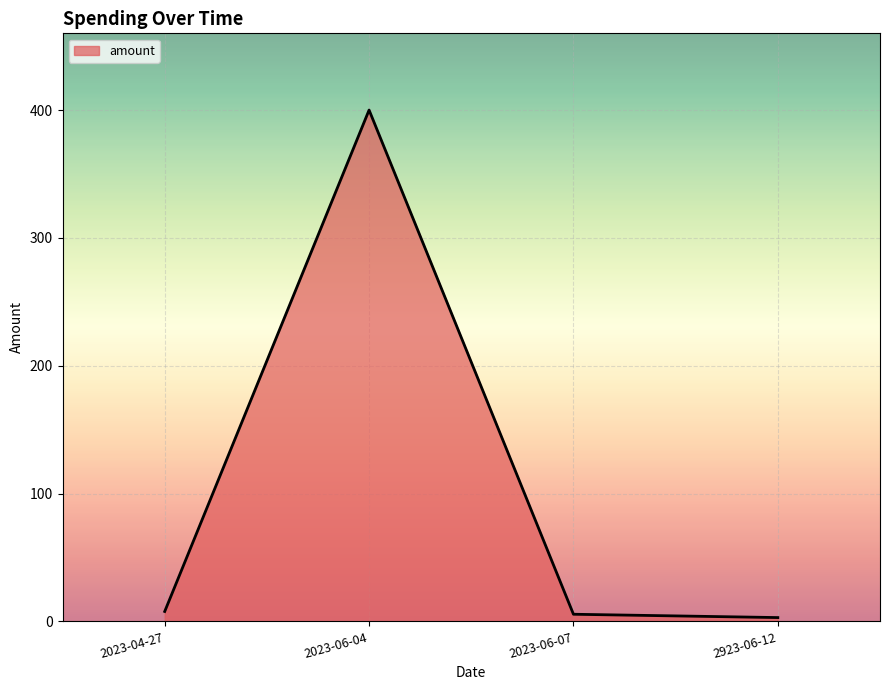

The value at 2023-06-07 is 5.6. True or false?

True